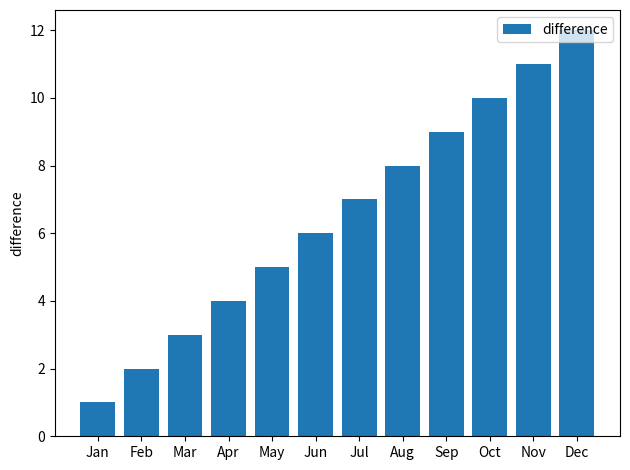

What is the change in value from Jul to Sep?

+2